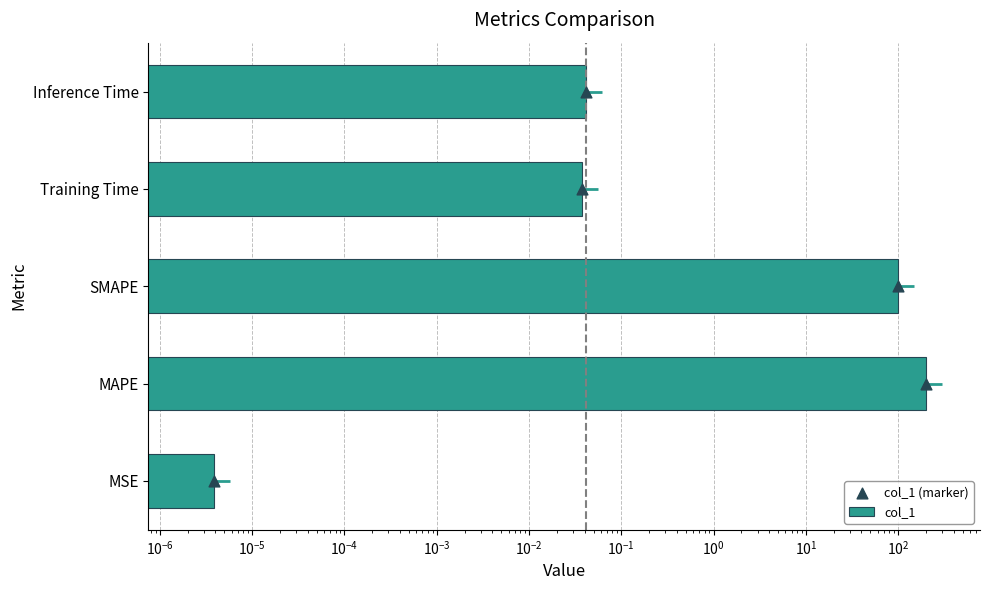

At how many categories does at least one series exceed 195?

1